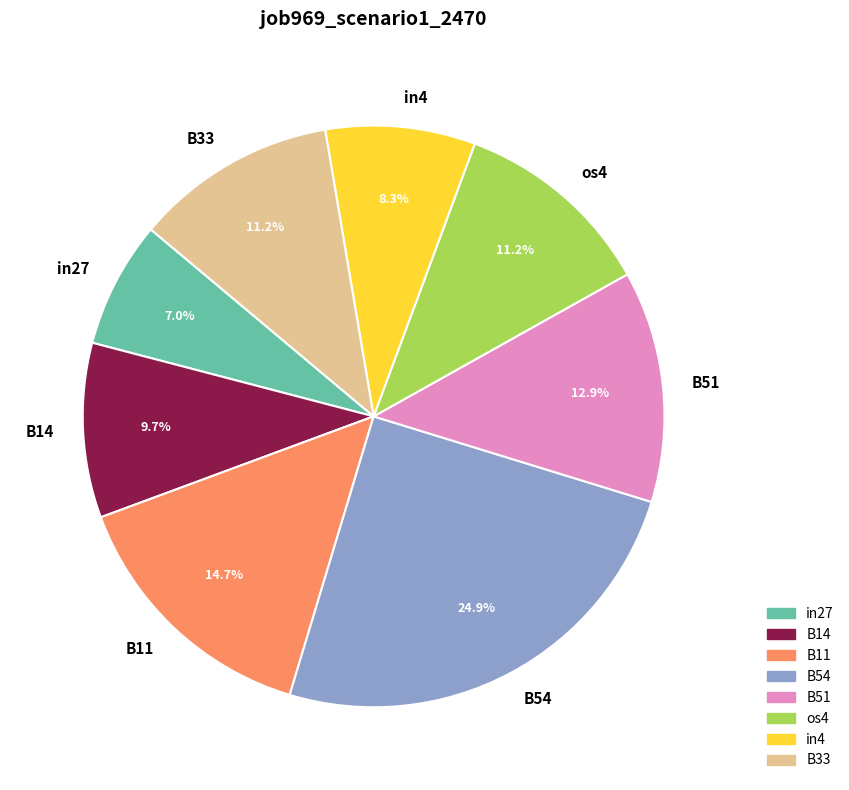

Is there a majority slice in this chart?

No